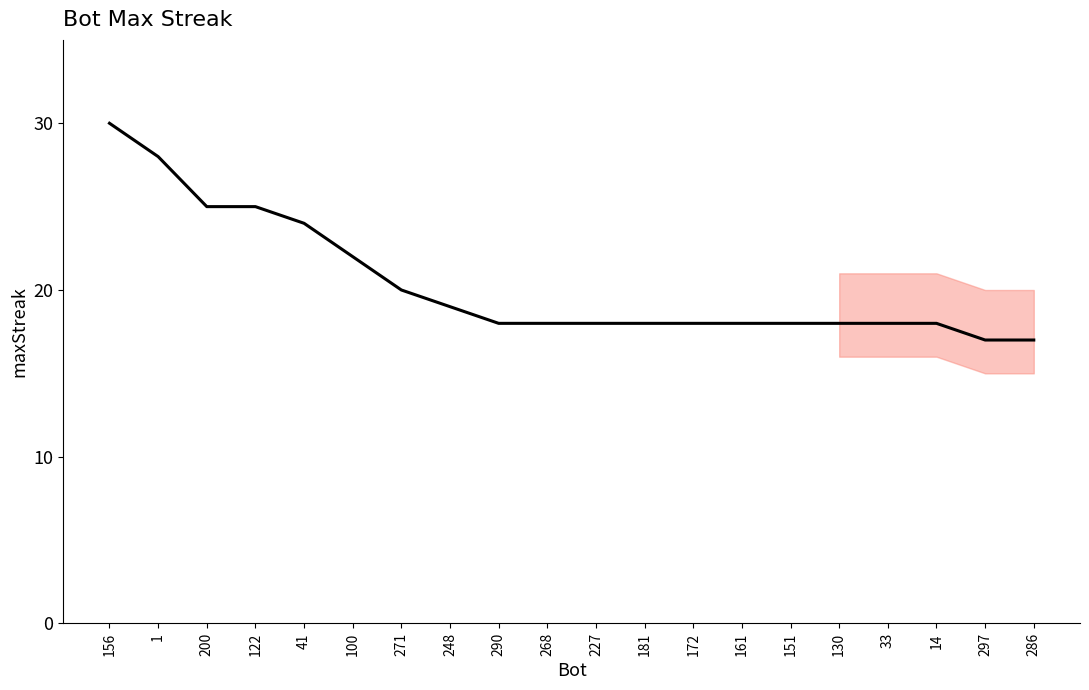

What is the change in value from 1 to 268?

-10